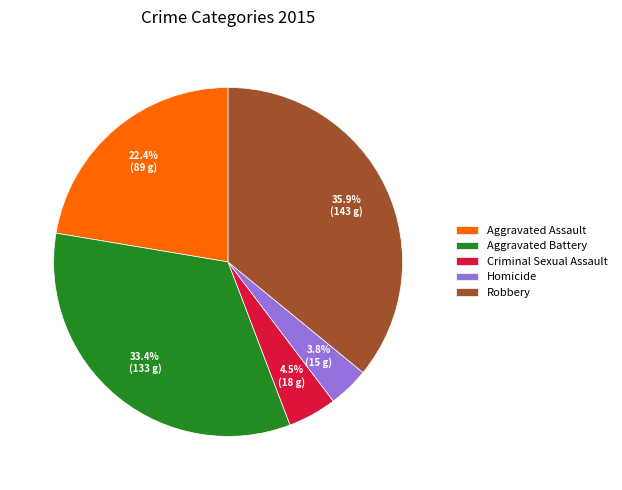

Combined, do Aggravated Assault and Robbery account for over 50%?

Yes